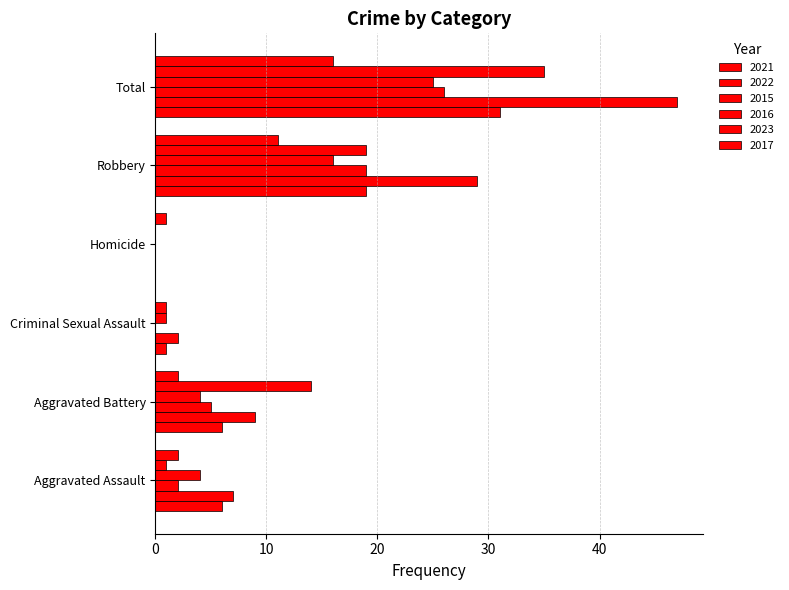

How many values in 2023 are above zero?

5